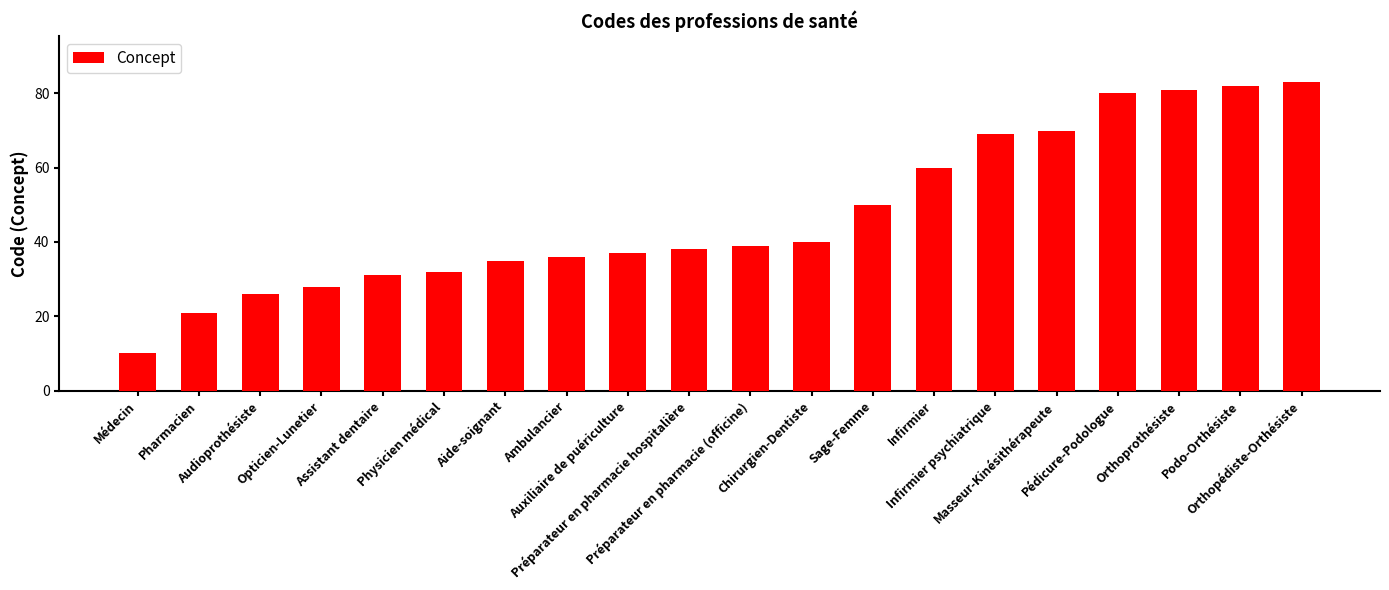

List the labels in order of value, smallest first.

Médecin, Pharmacien, Audioprothésiste, Opticien-Lunetier, Assistant dentaire, Physicien médical, Aide-soignant, Ambulancier, Auxiliaire de puériculture, Préparateur en pharmacie hospitalière, Préparateur en pharmacie (officine), Chirurgien-Dentiste, Sage-Femme, Infirmier, Infirmier psychiatrique, Masseur-Kinésithérapeute, Pédicure-Podologue, Orthoprothésiste, Podo-Orthésiste, Orthopédiste-Orthésiste